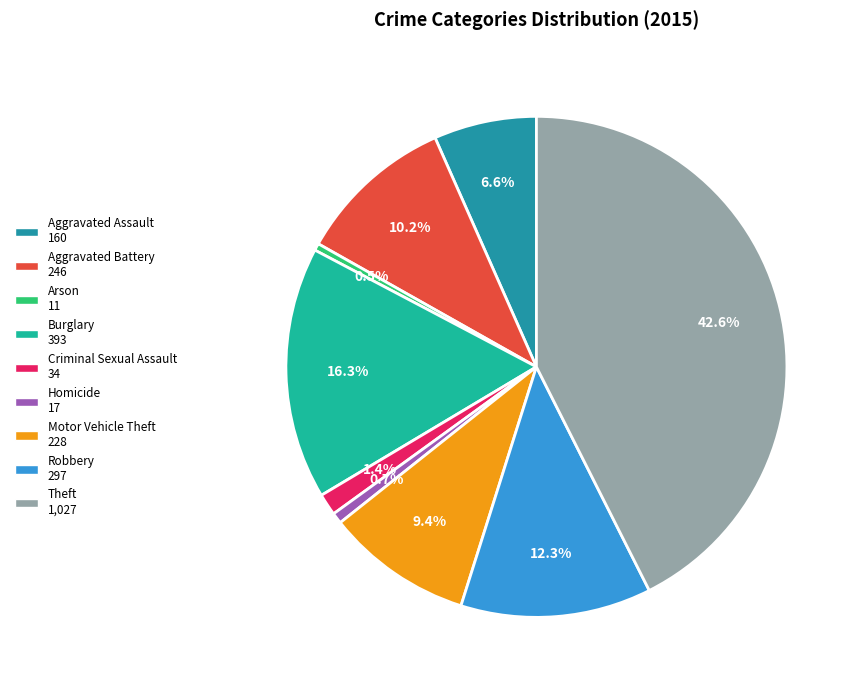

Which slice is the largest?

Theft